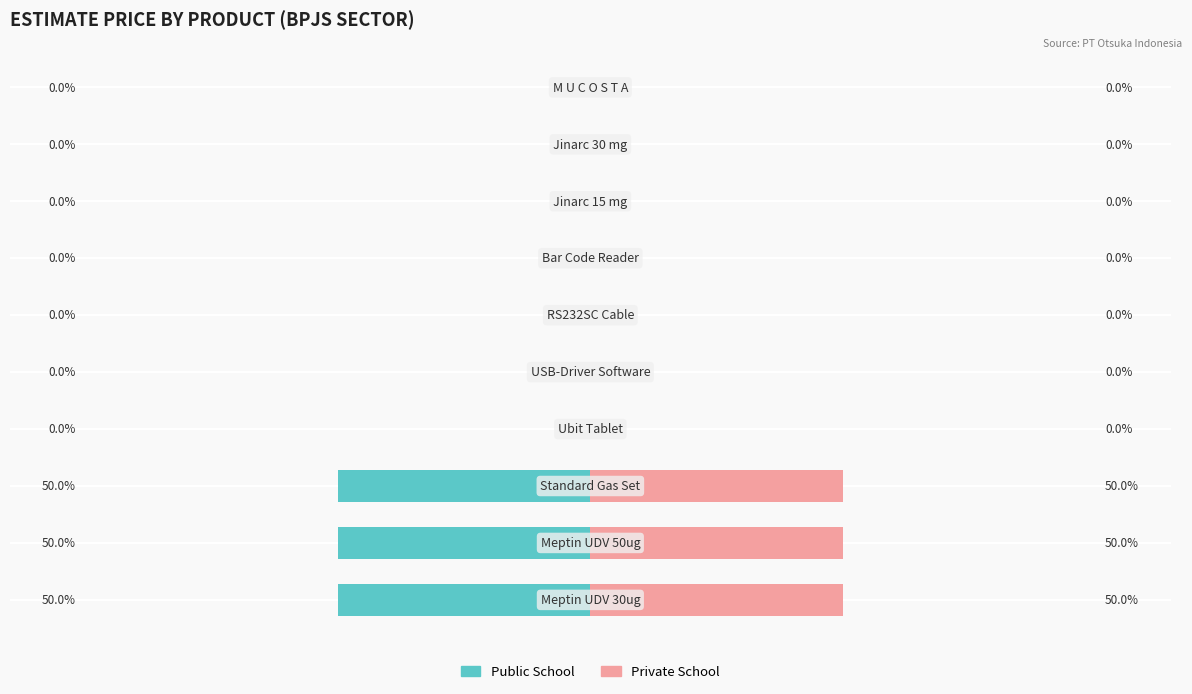

List the labels in order of Public School value, largest first.

3, 4, 5, 6, 7, 8, 9, 0, 1, 2